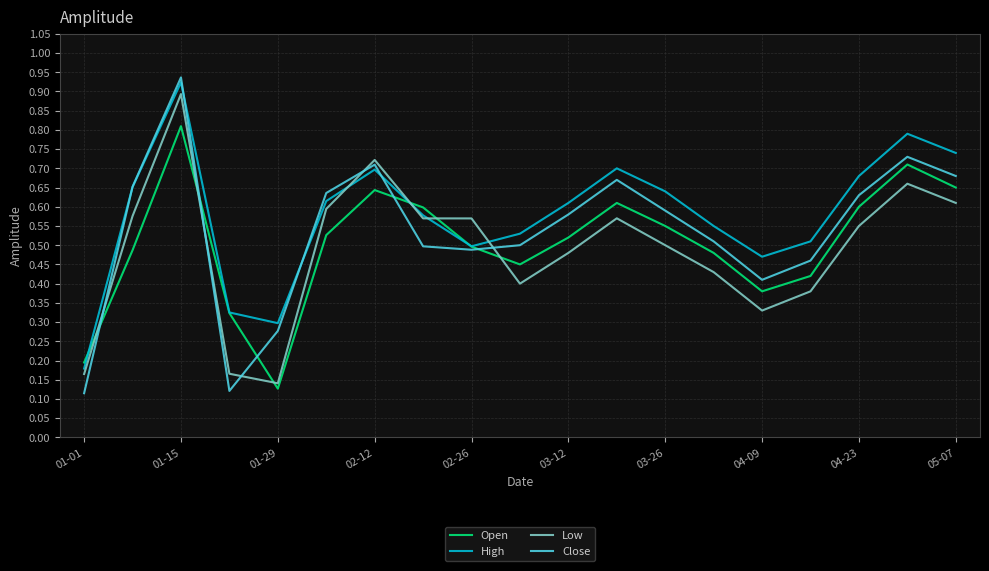

After their last crossing, which series has the higher values: Open or Low?

Open